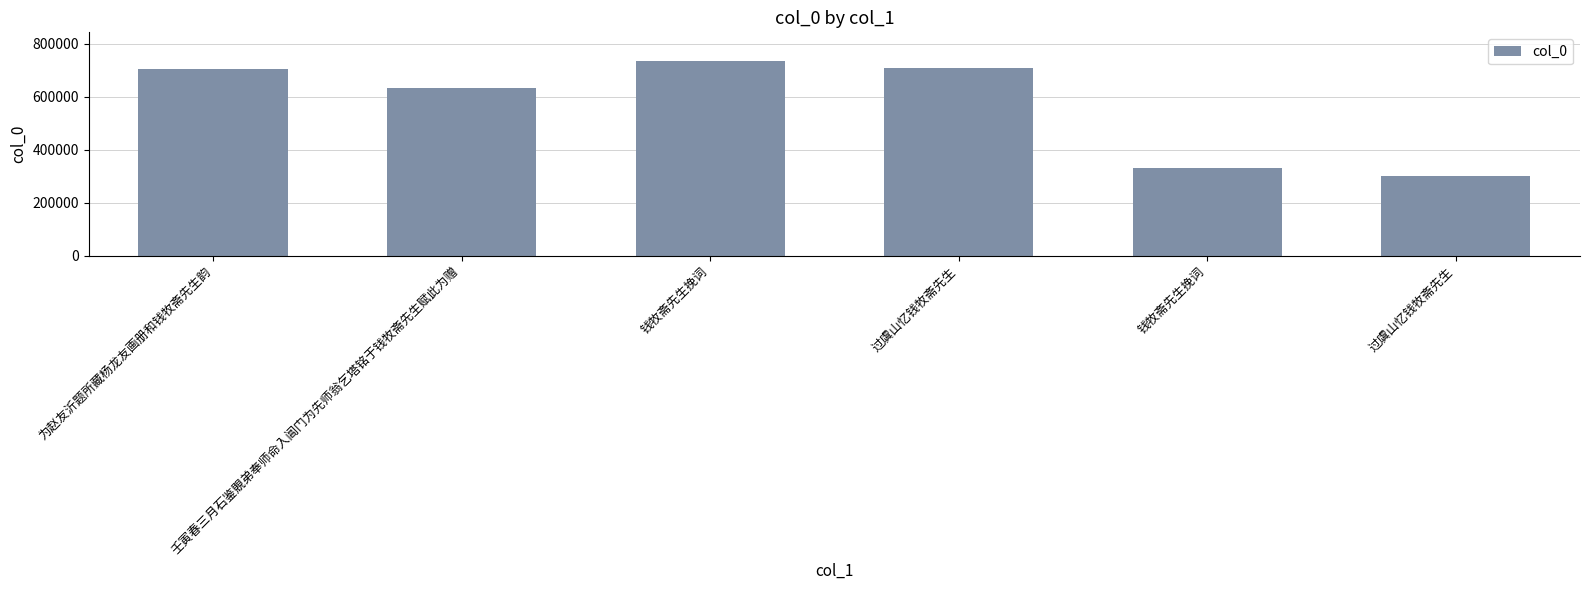

How many series are shown in this chart?

1